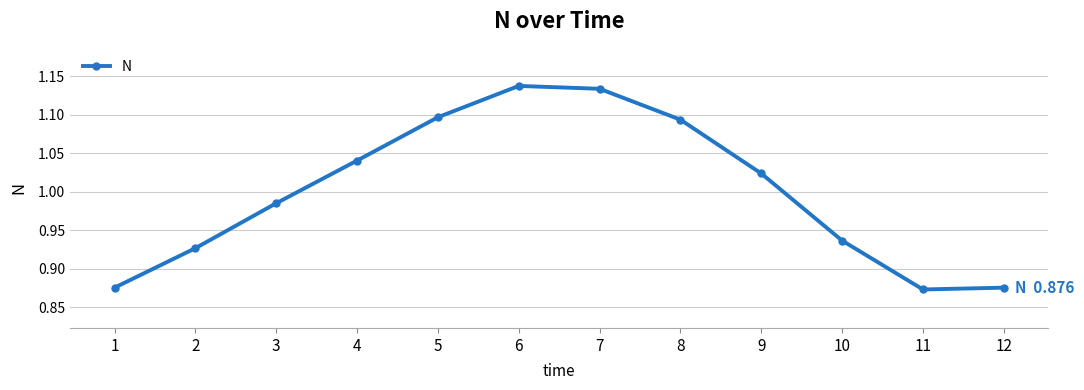

What is the difference between the maximum and minimum values?

0.3